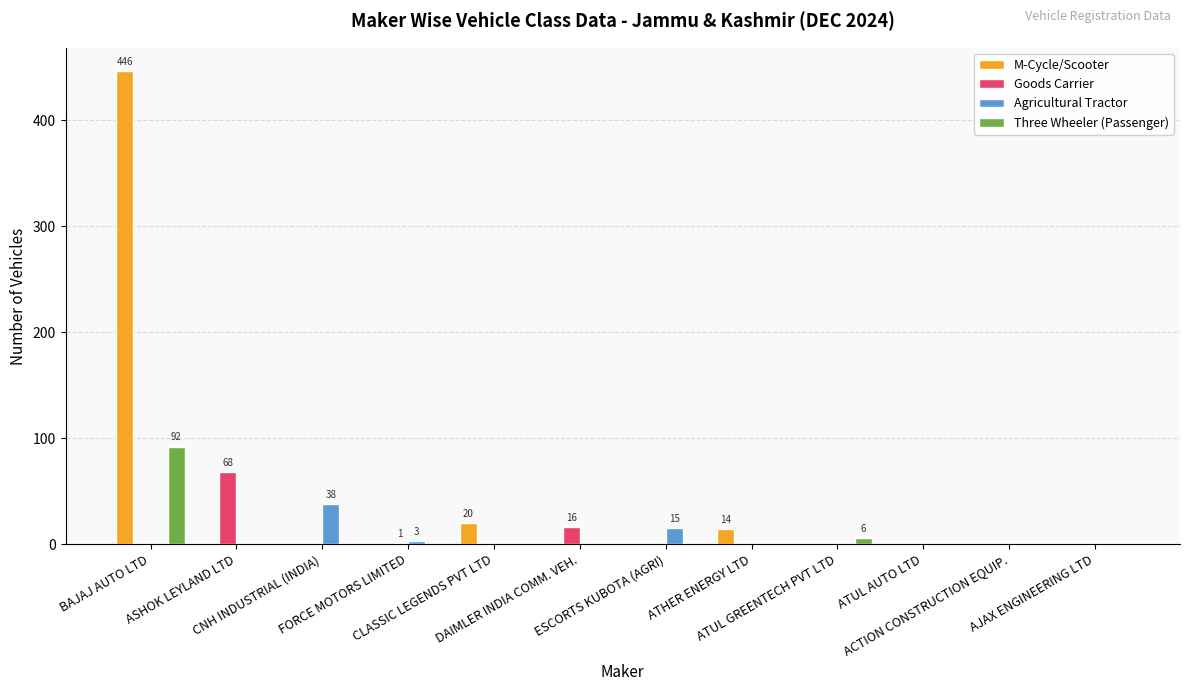

What is the sum of all Three Wheeler (Passenger) values?

98